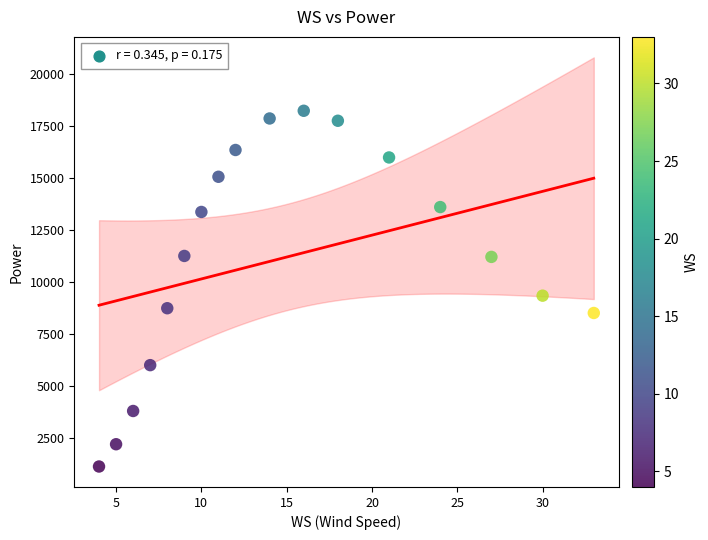

What Y value in the scatter plot is closest to 9688?

9351.2